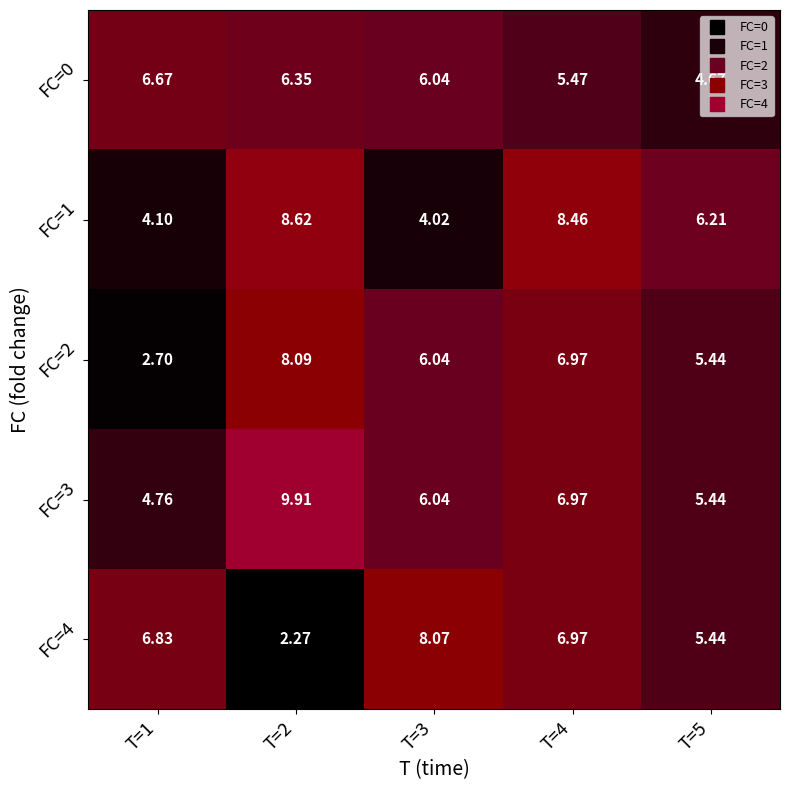

Is the value of FC=4 at T=5 greater than the value of FC=3 at T=1?

Yes